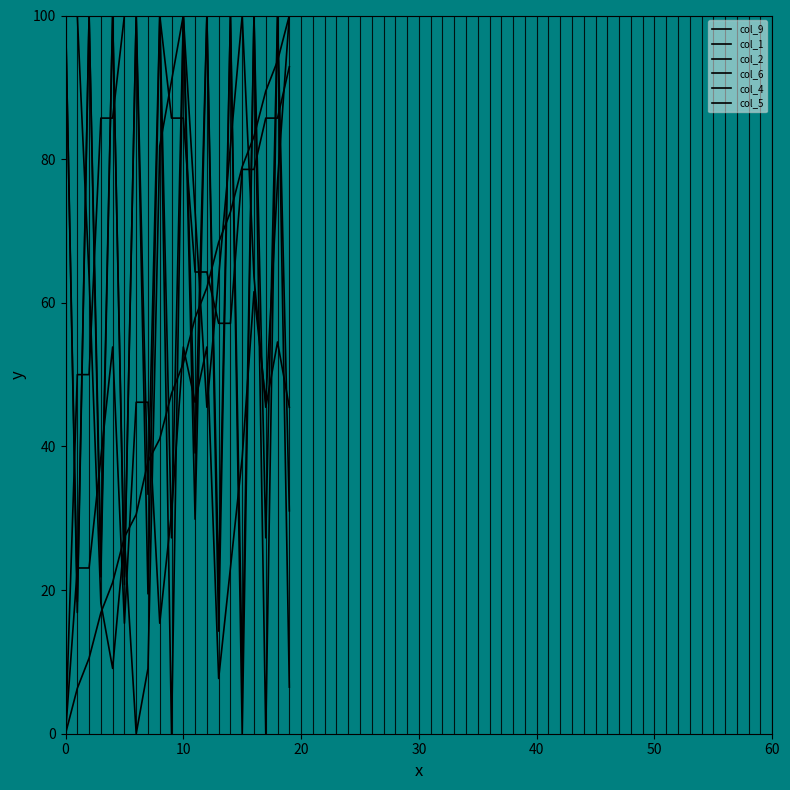

What is the difference between the maximum and minimum values in the col_1 series?

100.0